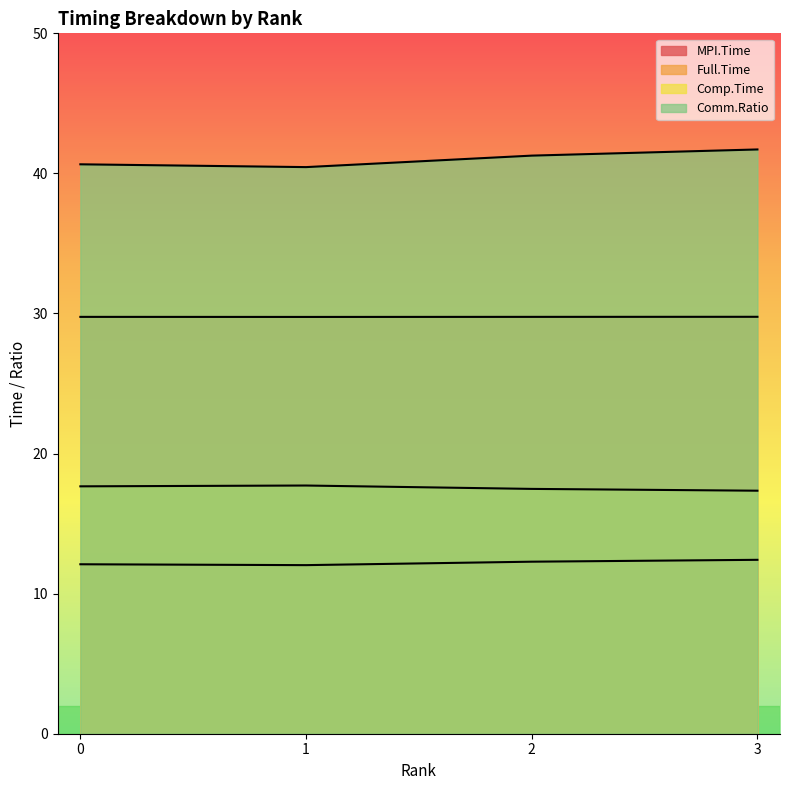

What is the approximate value of MPI.Time at 1?

12.0